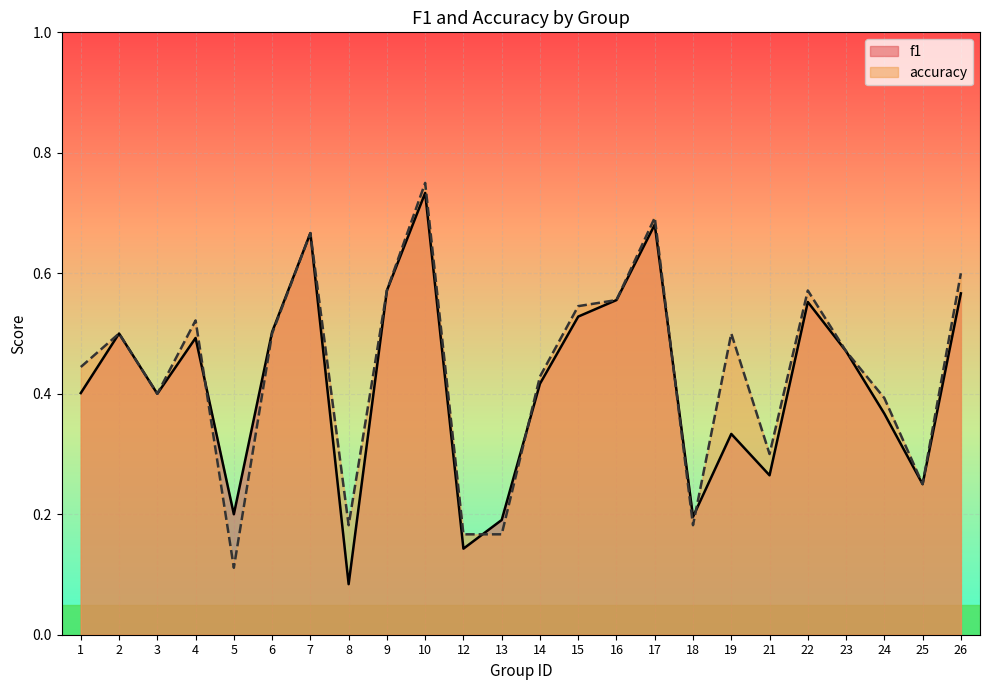

What is the sum of all f1 values?

10.1